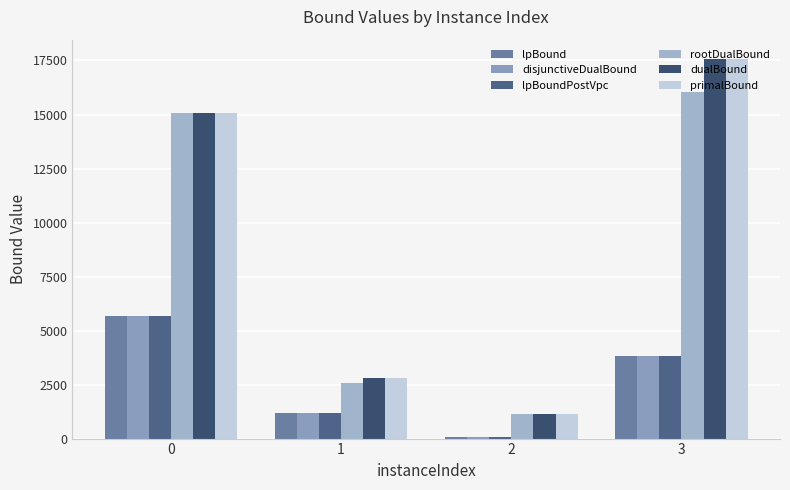

How many series are shown in this chart?

6